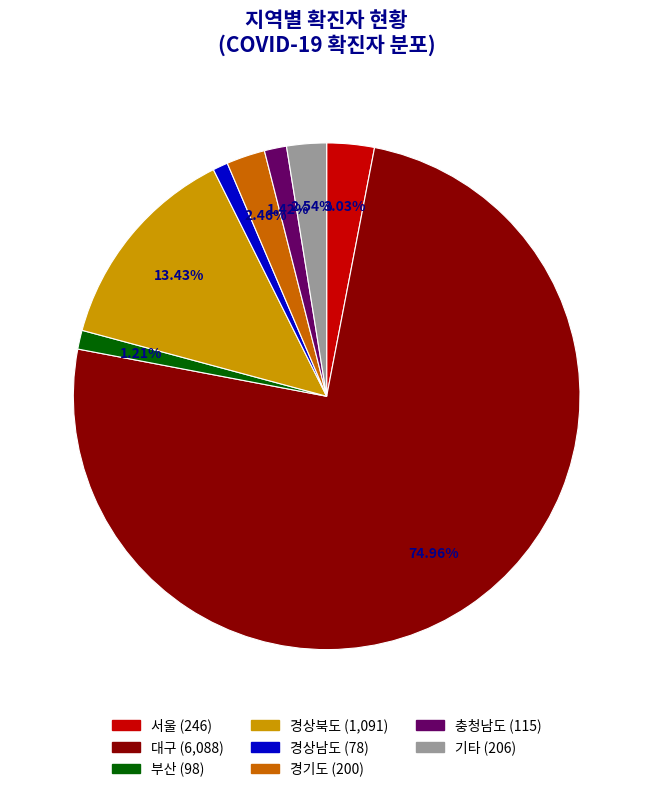

Is there any slice that represents more than half of the pie?

Yes